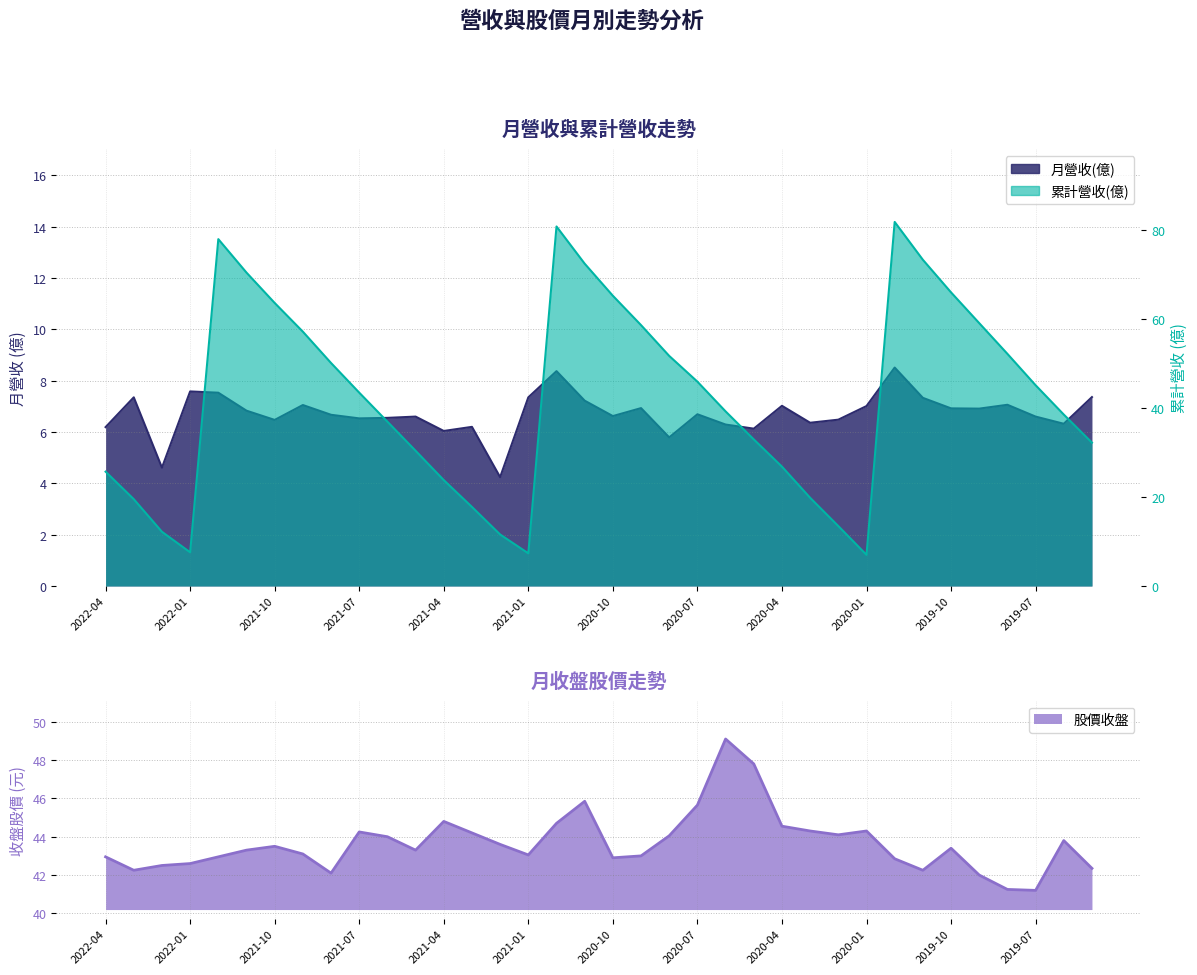

Between 2021-12 and 2020-07, which series saw the biggest shift?

累計營收(億)